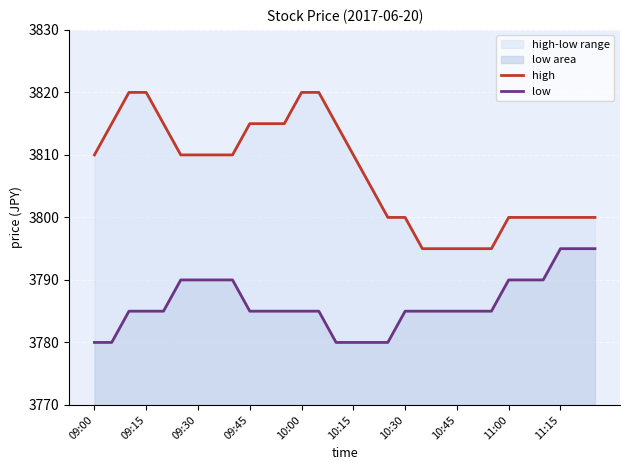

Rank the series at 10:00 from highest to lowest value.

high, low